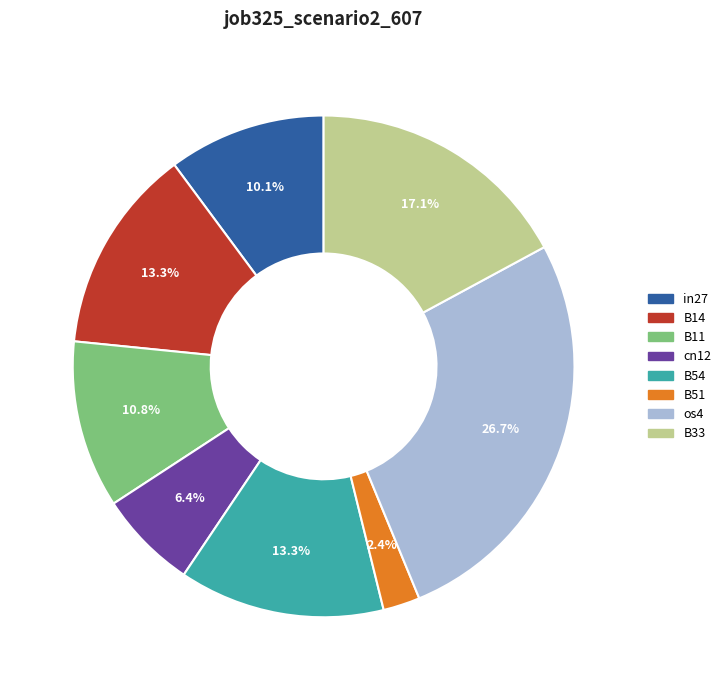

Count the number of slices in the pie.

8